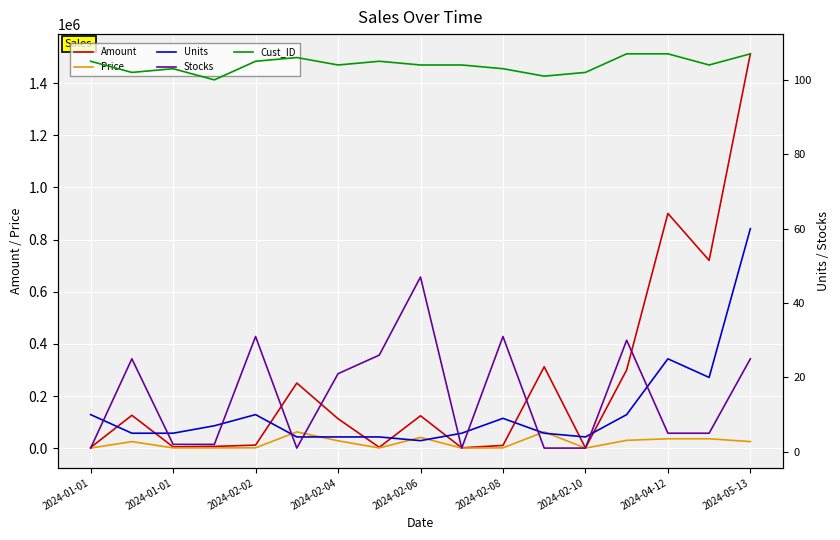

How many values in the Amount series are below 112800?

8